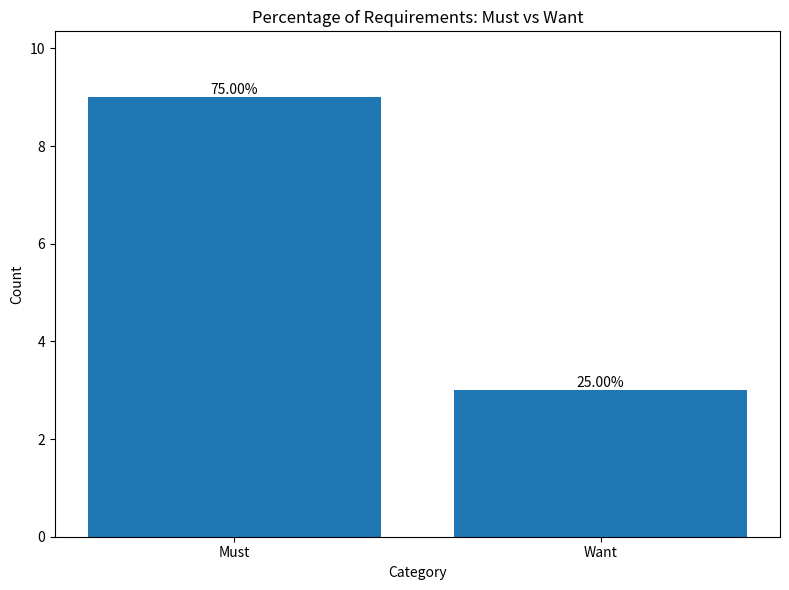

How many bars are there in total?

2